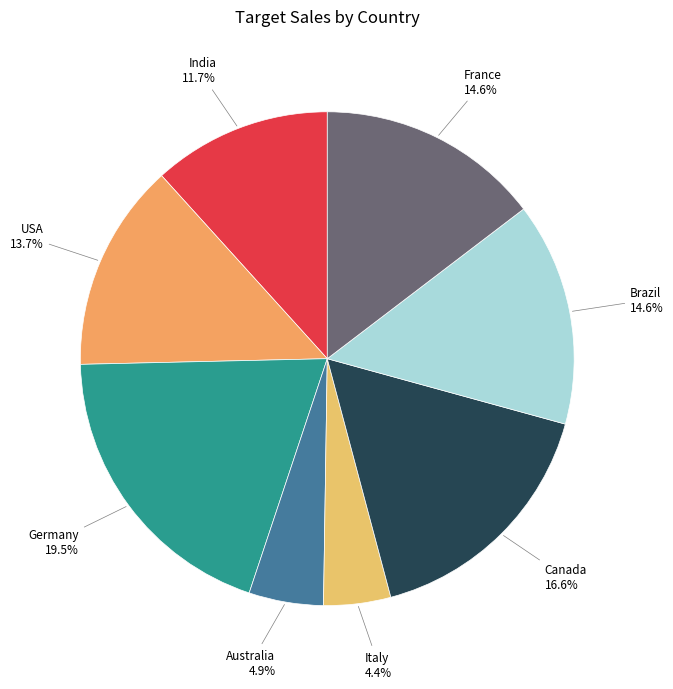

To the nearest percent, what percentage of the pie is France?

15%